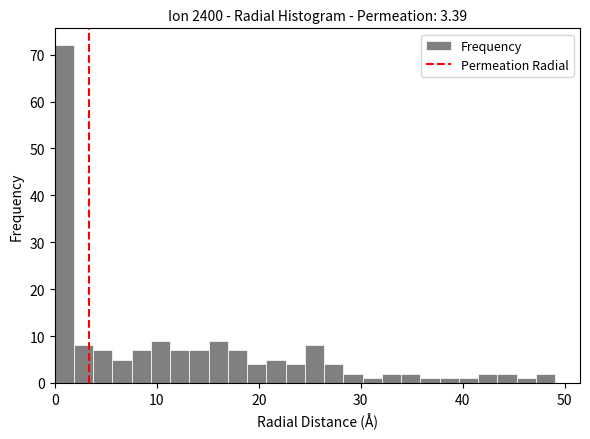

Around what value on the x-axis is the tallest bar? Give the approximate position of its centre, as read against the axis.

1